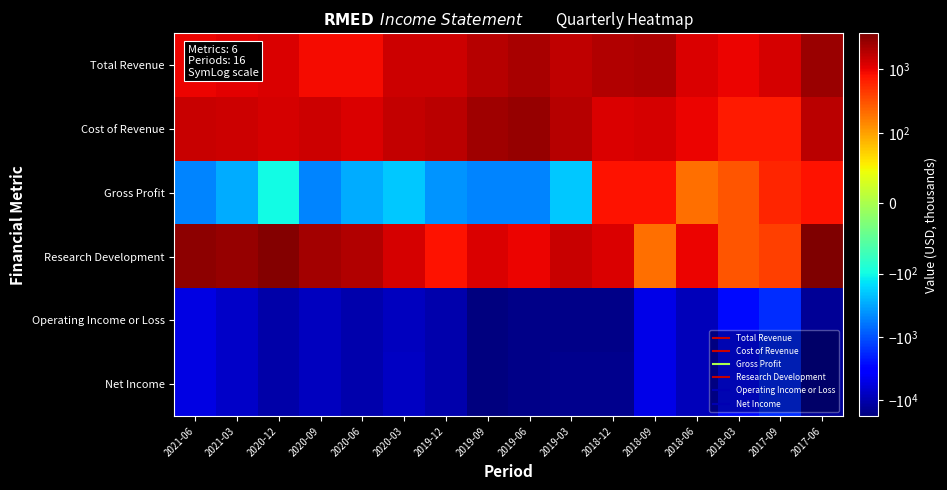

How many categories are shown in the chart?

16